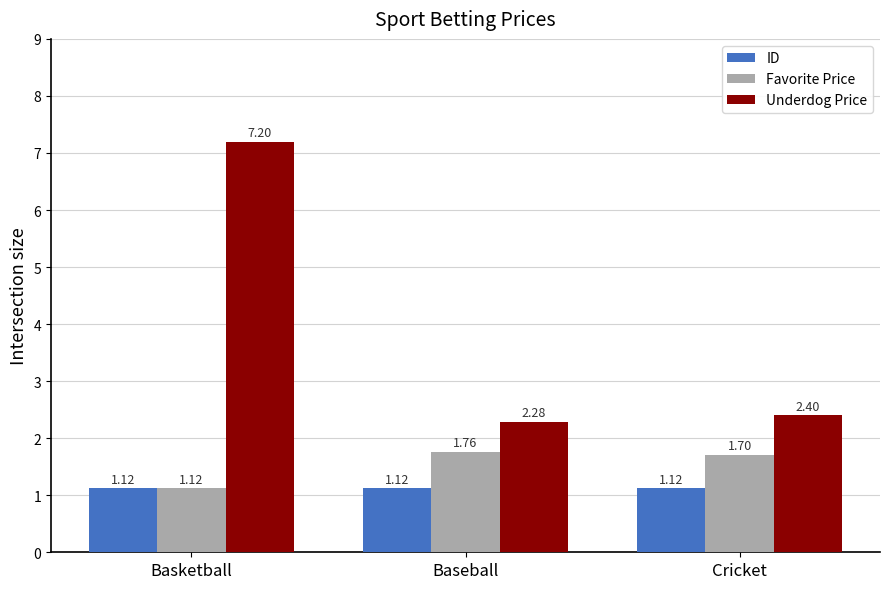

What is the greatest value displayed?

7.2